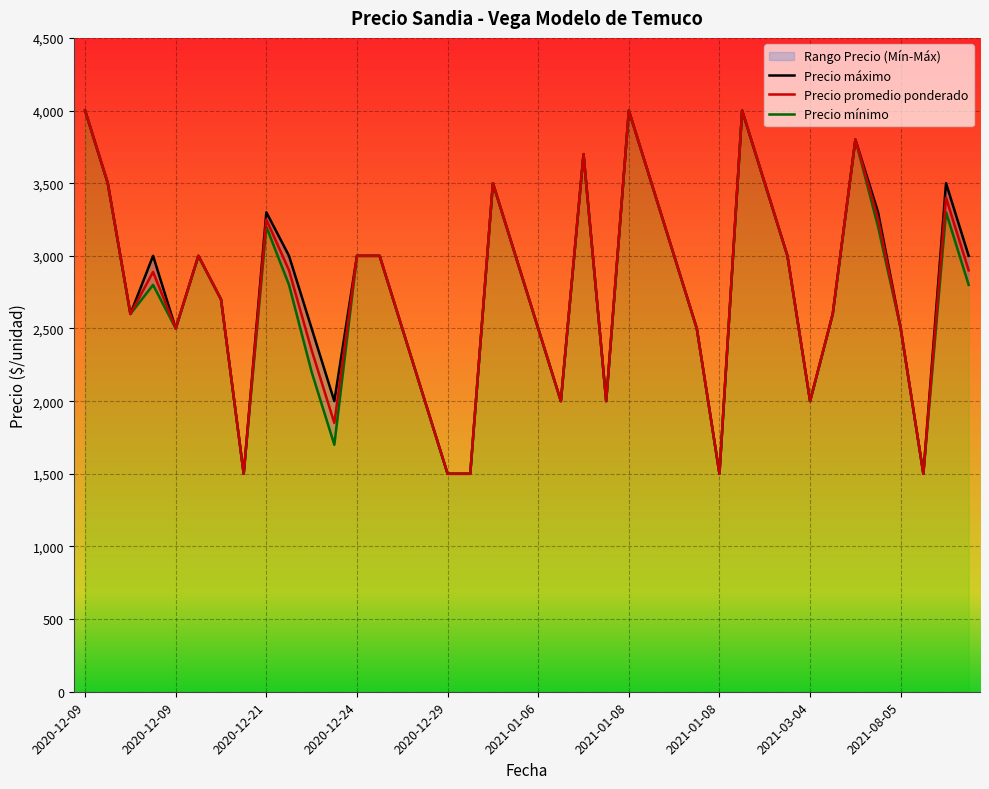

What is the difference between the second highest and minimum values in the Precio mínimo series?

2500